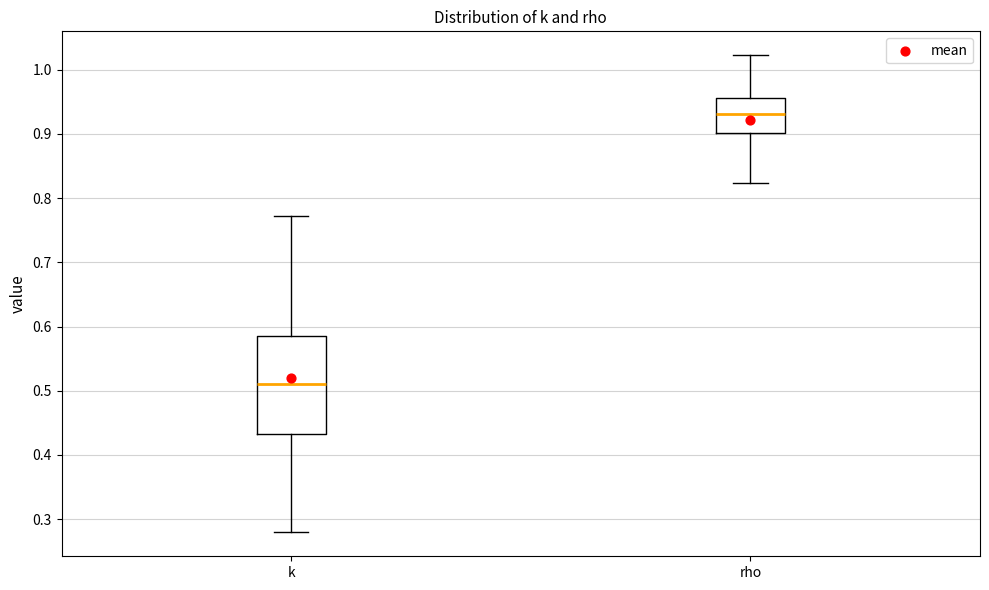

Where is the upper edge of the box for k on the y-axis? The values are not printed on the chart, so give them approximately, as read against the axis.

0.58